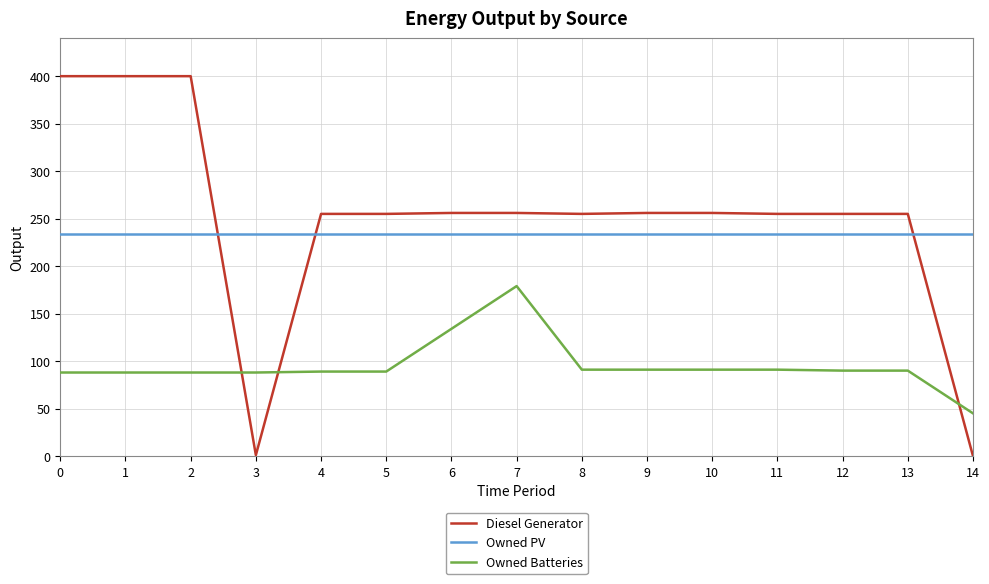

What is the total value across all series at 9?

581